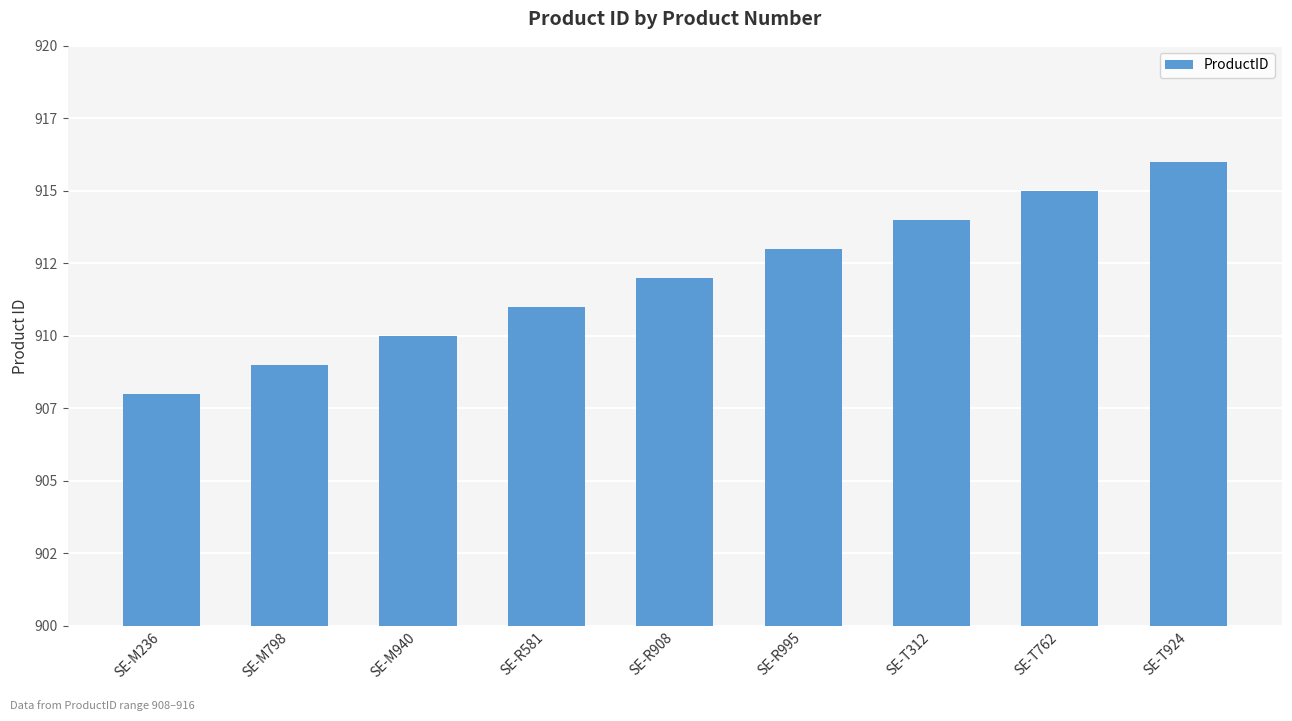

At which label does the data first exceed 912?

SE-R995